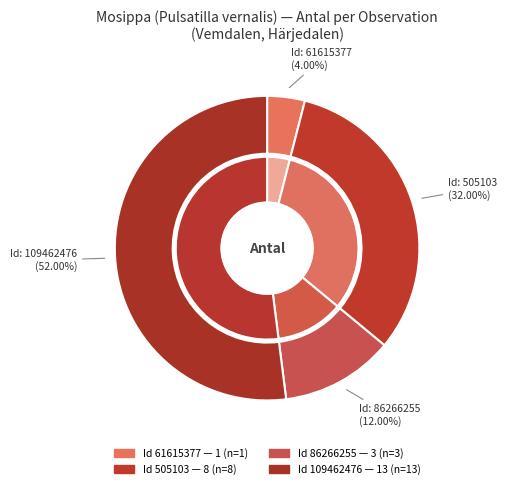

What is the ratio of the value at 61615377 to the value at 86266255?

0.3